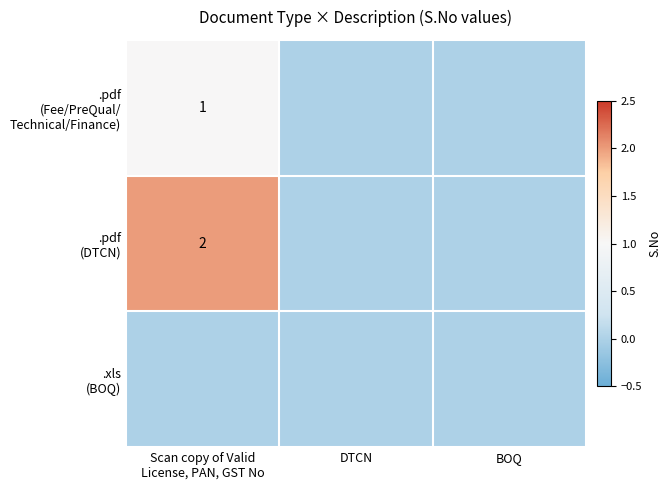

Which series has the widest spread of values?

.pdf (DTCN)